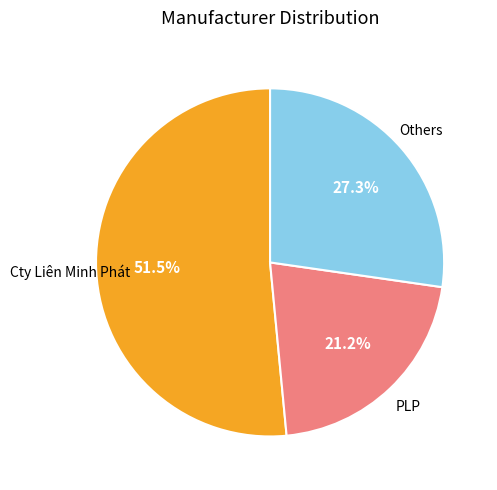

What percentage do Cty Liên Minh Phát and PLP together represent?

72.7%